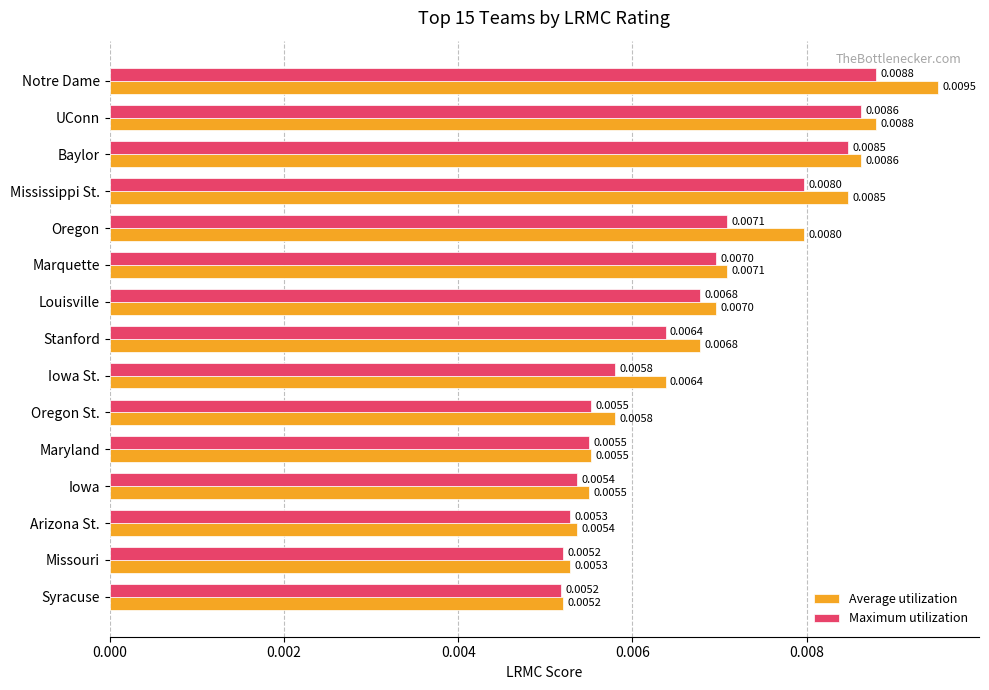

At which category does the chart reach its minimum across all series?

Syracuse